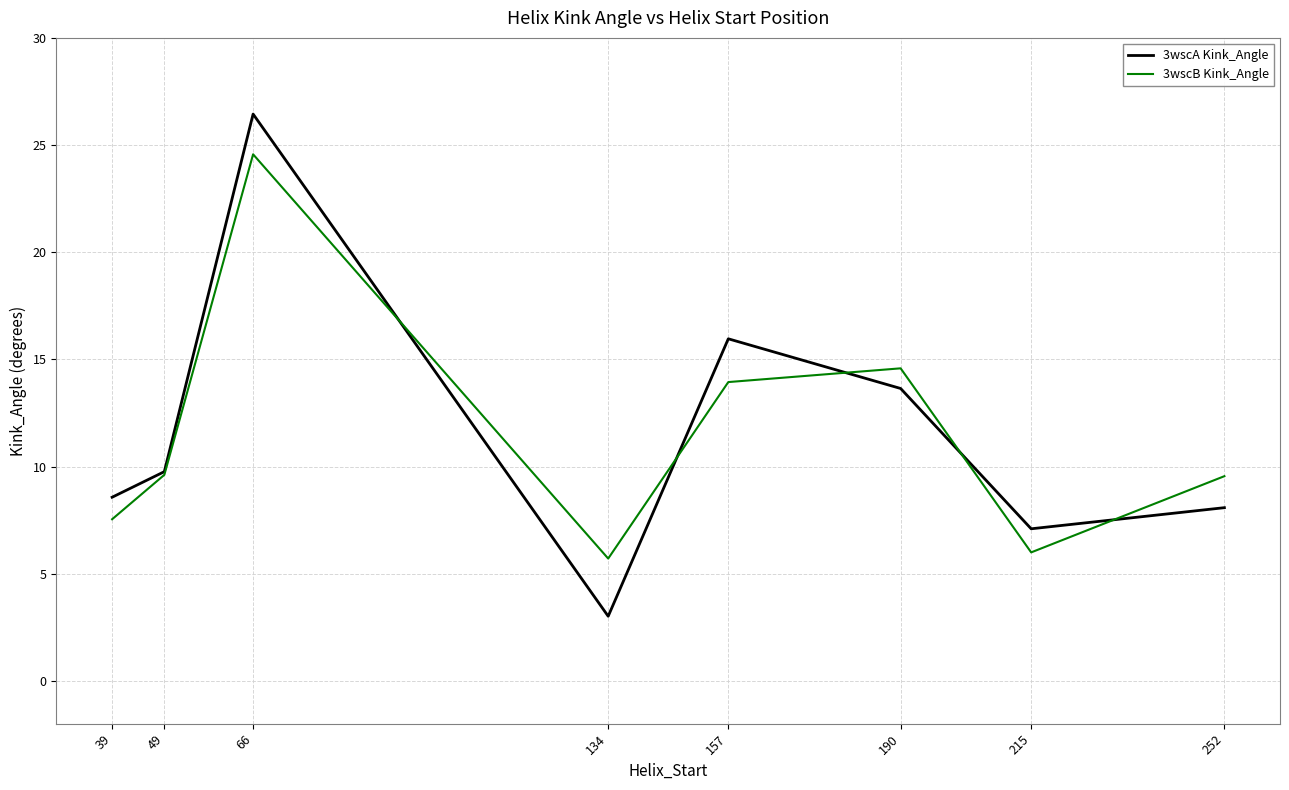

At which category does the chart reach its peak across all series?

66